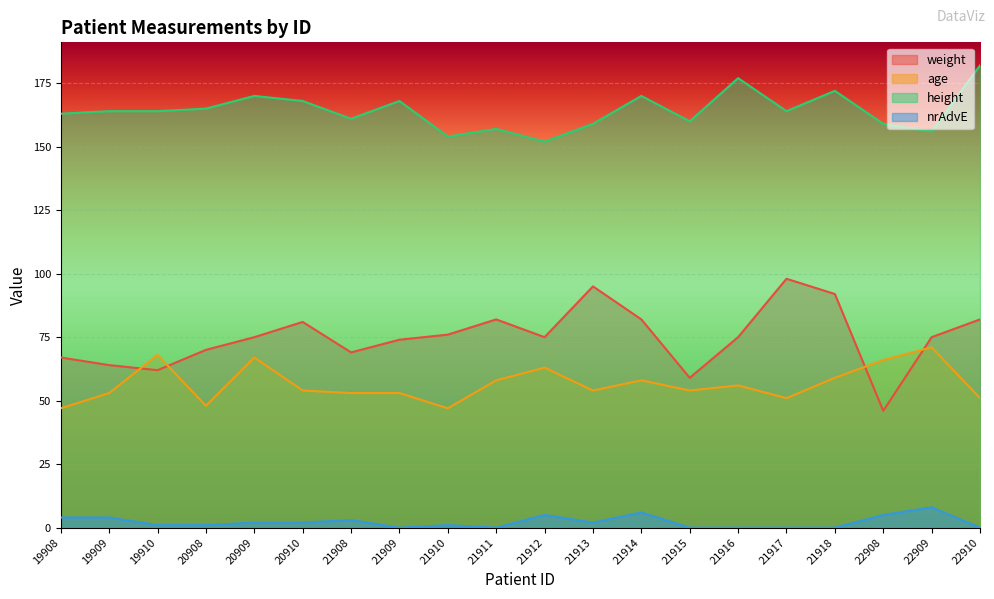

How many lines are shown in the chart?

4